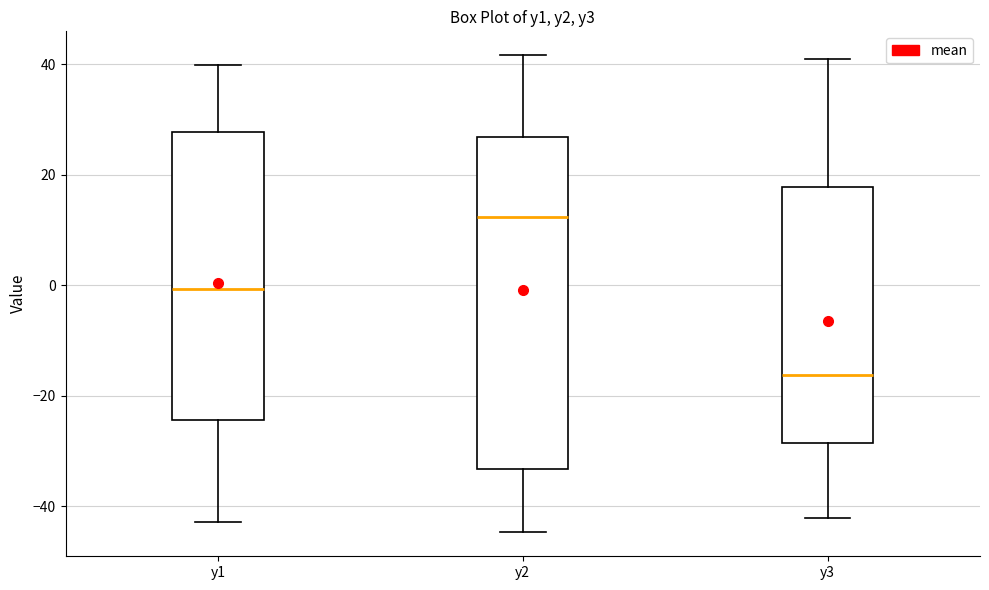

Comparing the boxes themselves (not the whiskers), which one is the tallest?

y2